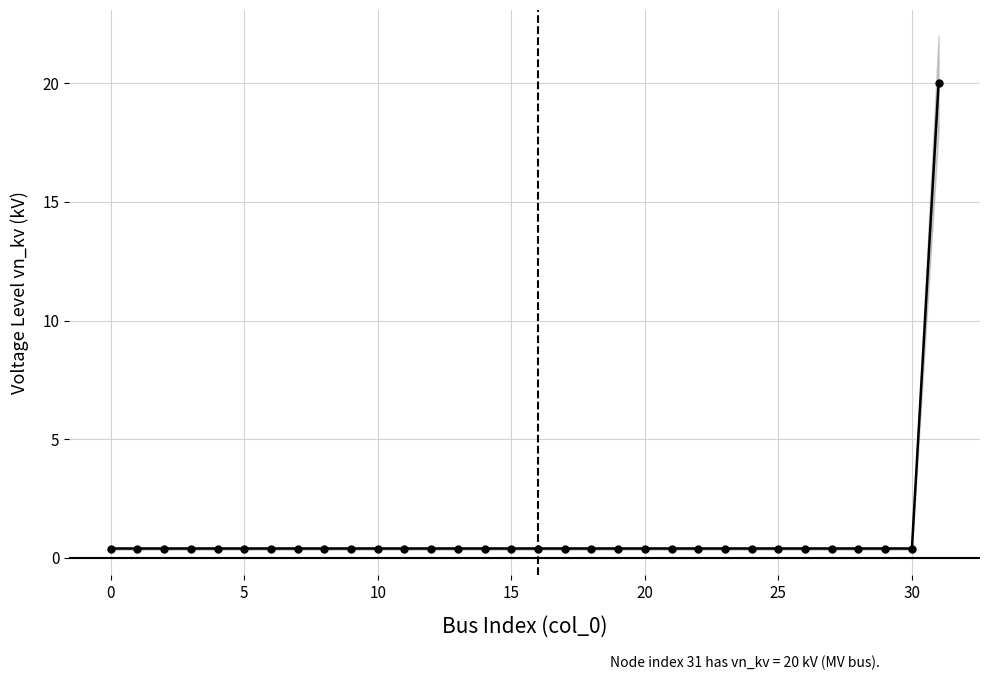

True or false: the data shows 0.5 at 0.

False